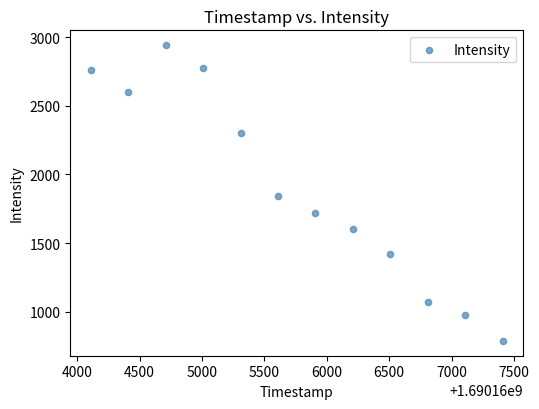

What is the range of Y values (max minus min)?

2155.6